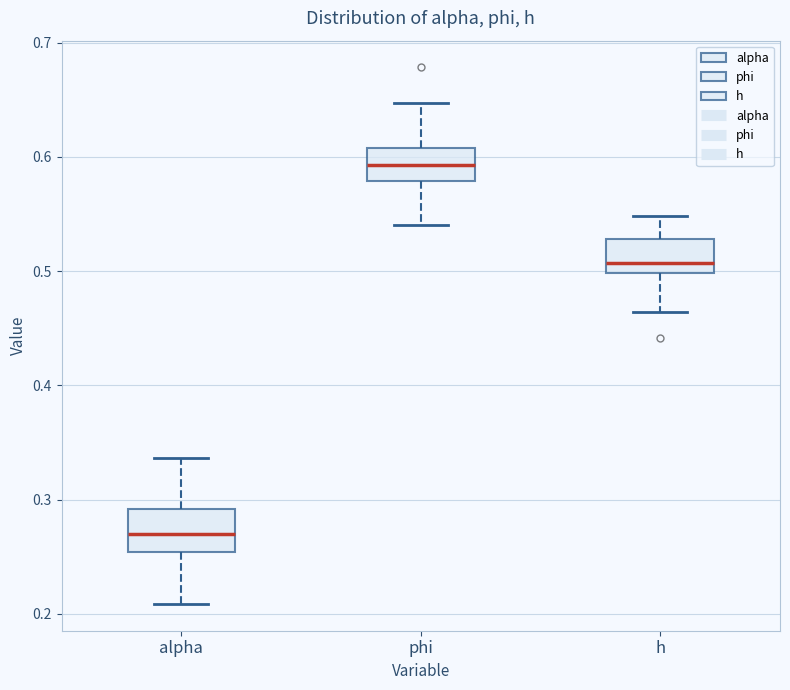

Where does the upper whisker of the box for alpha end on the y-axis? The values are not printed on the chart, so give them approximately, as read against the axis.

0.34